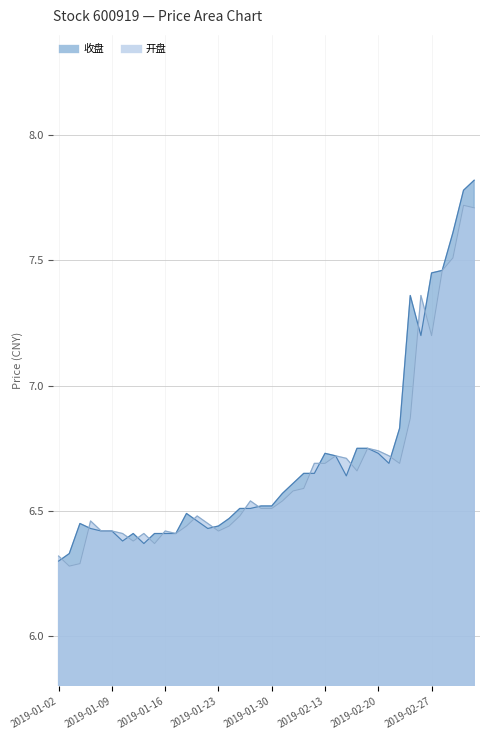

Count the number of data series in this chart.

2